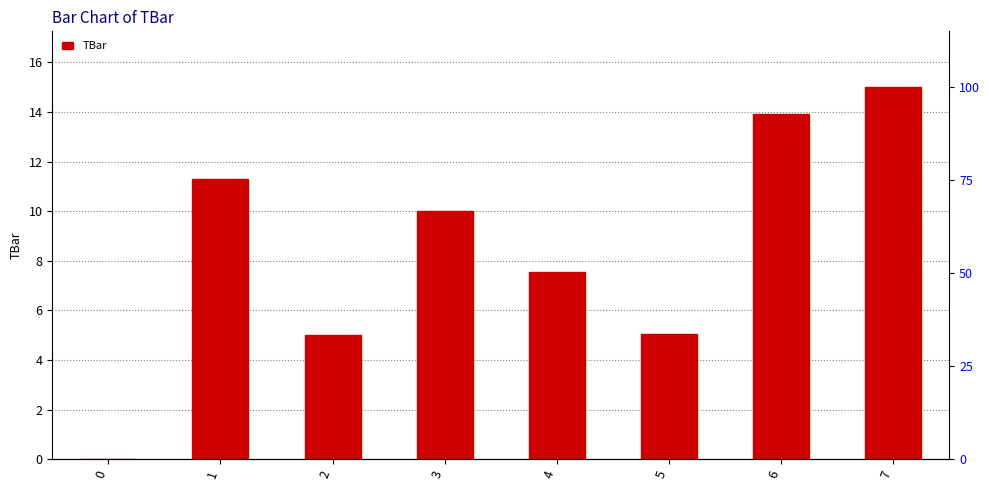

What is the difference between the maximum and minimum values?

15.0